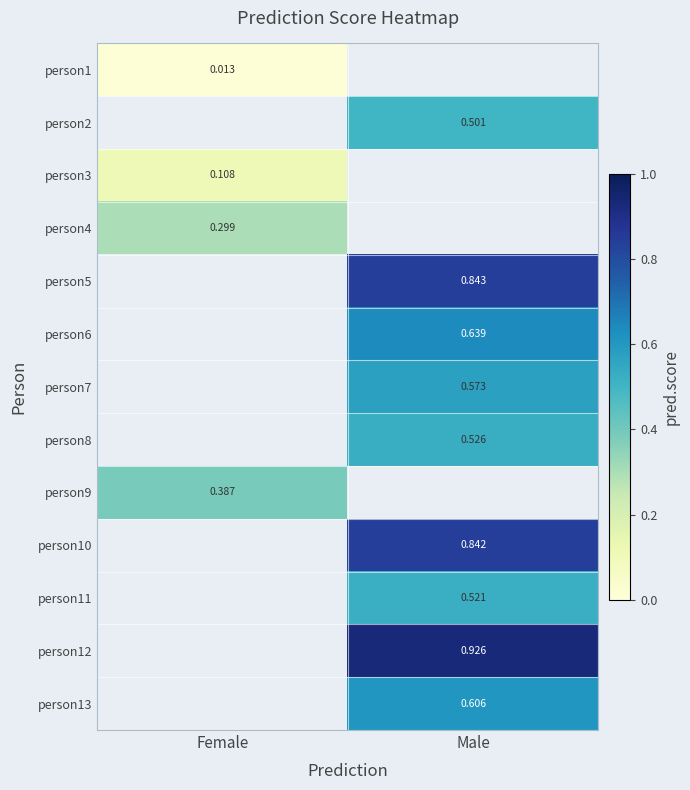

Is the value of person6 at Male greater than the value of person5 at Male?

No